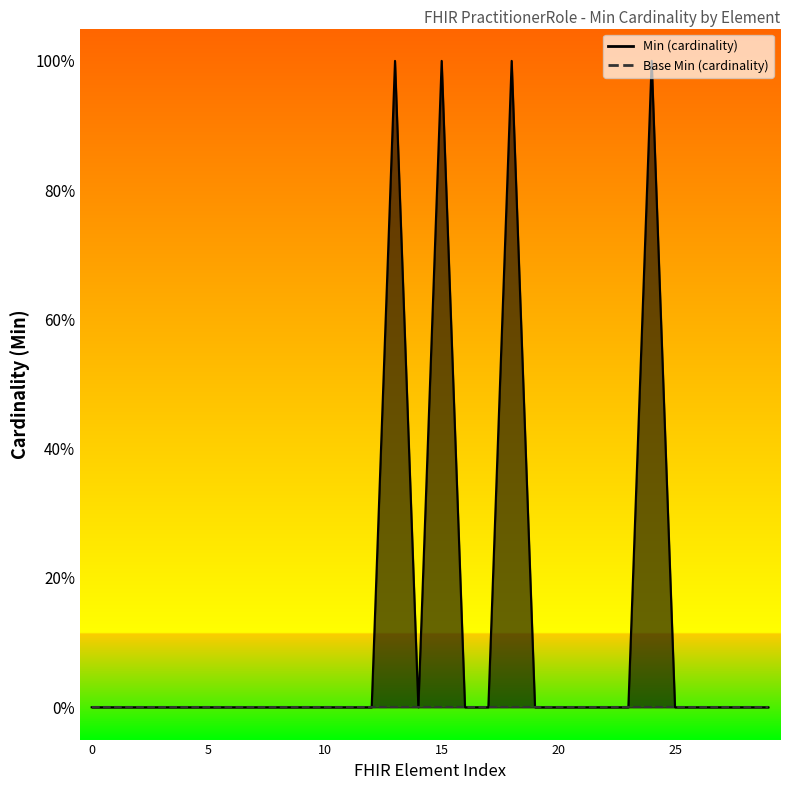

The chart shows a value of 0 at PractitionerRole.availableTime. True or false?

False